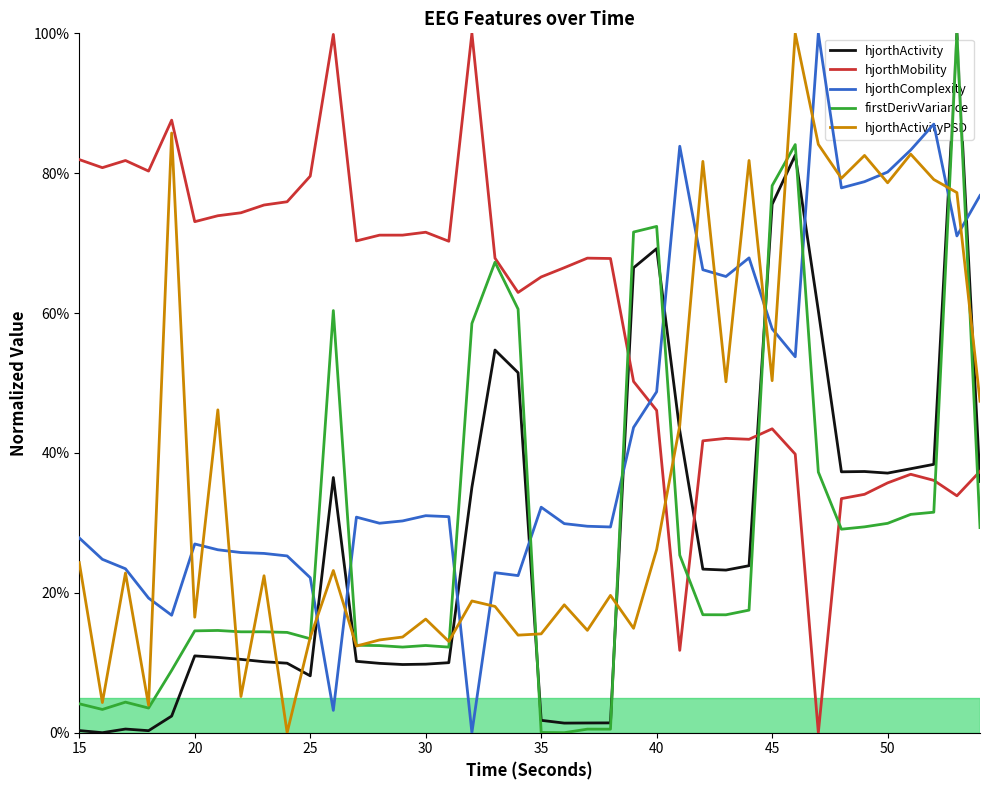

What are all the series names shown in the legend?

hjorthActivity, hjorthMobility, hjorthComplexity, firstDerivVariance, hjorthActivityPSD